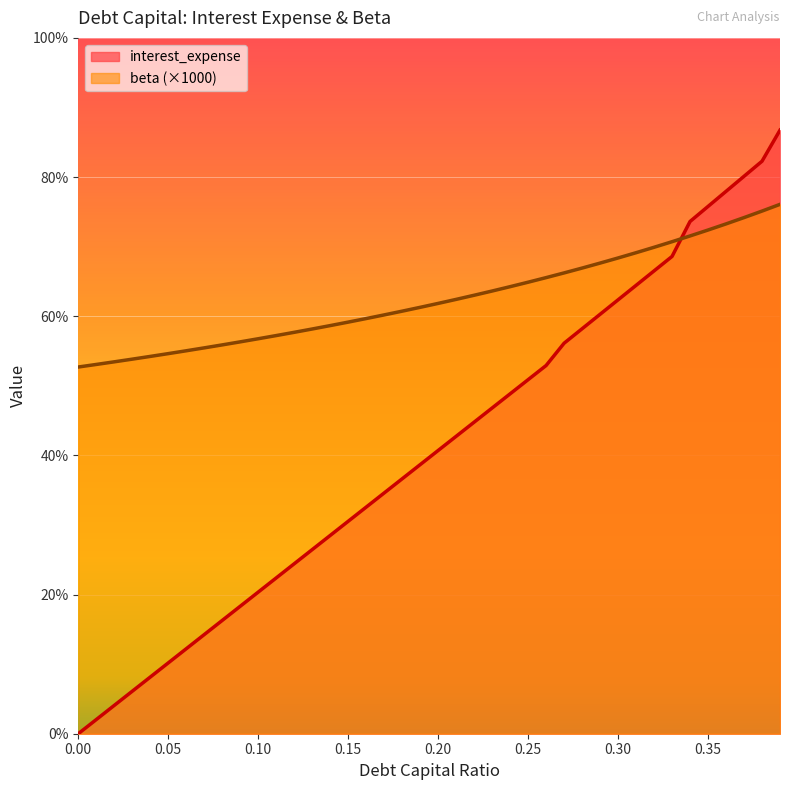

True or false: debt_capital and interest_expense intersect in this chart.

True